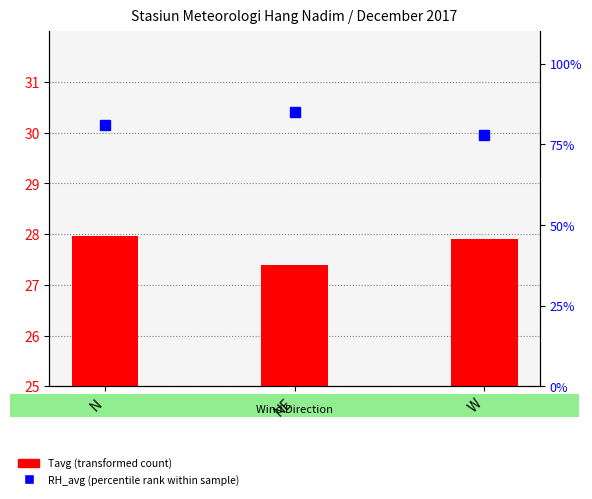

Between W and N, which is larger?

N